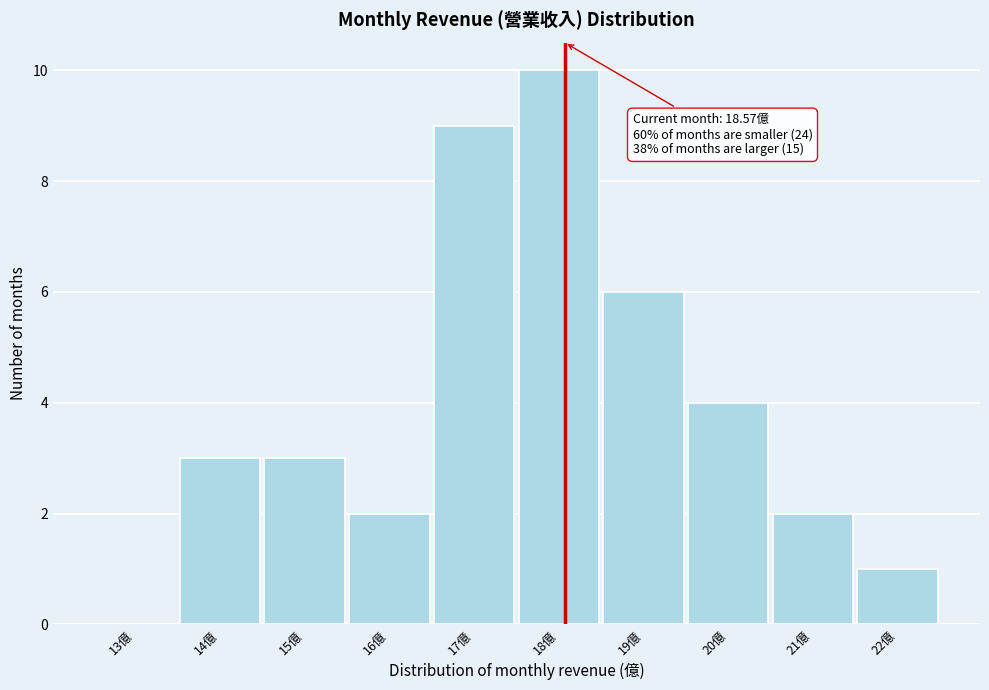

Reading left to right, transcribe all the data shown in this chart.

13億=0	14億=3	15億=3	16億=2	17億=9	18億=10	19億=6	20億=4	21億=2	22億=1